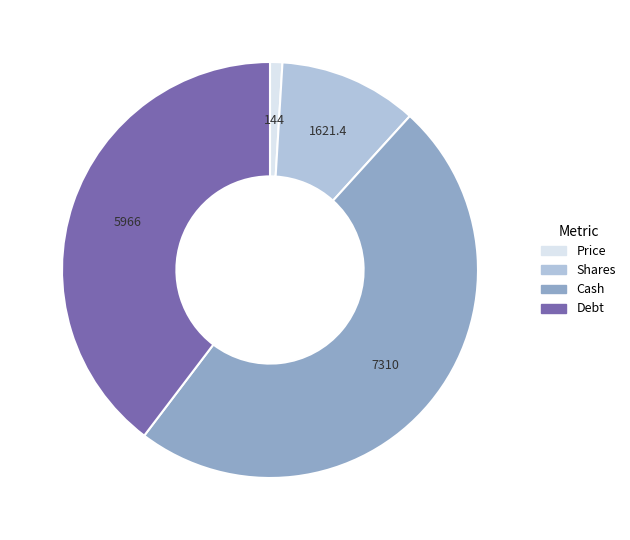

How many slices are in this pie chart?

4